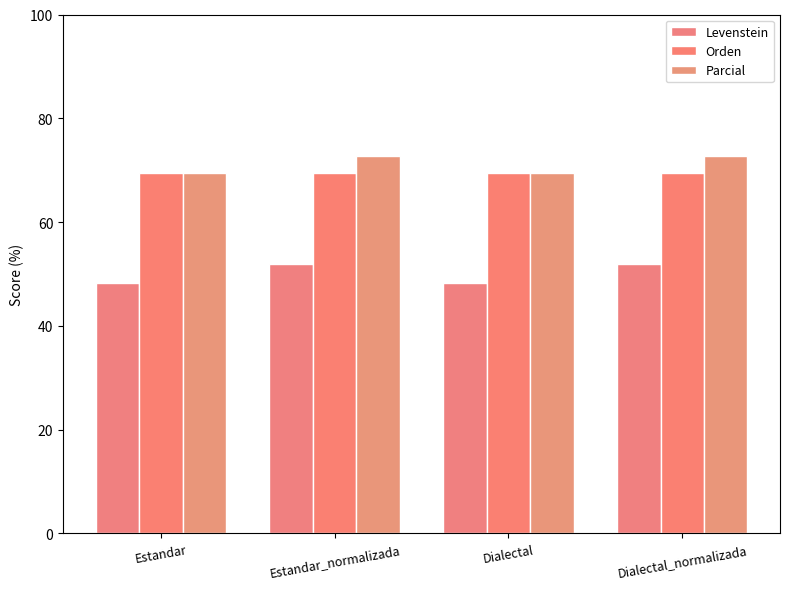

Which series has the largest range (max minus min)?

Levenstein